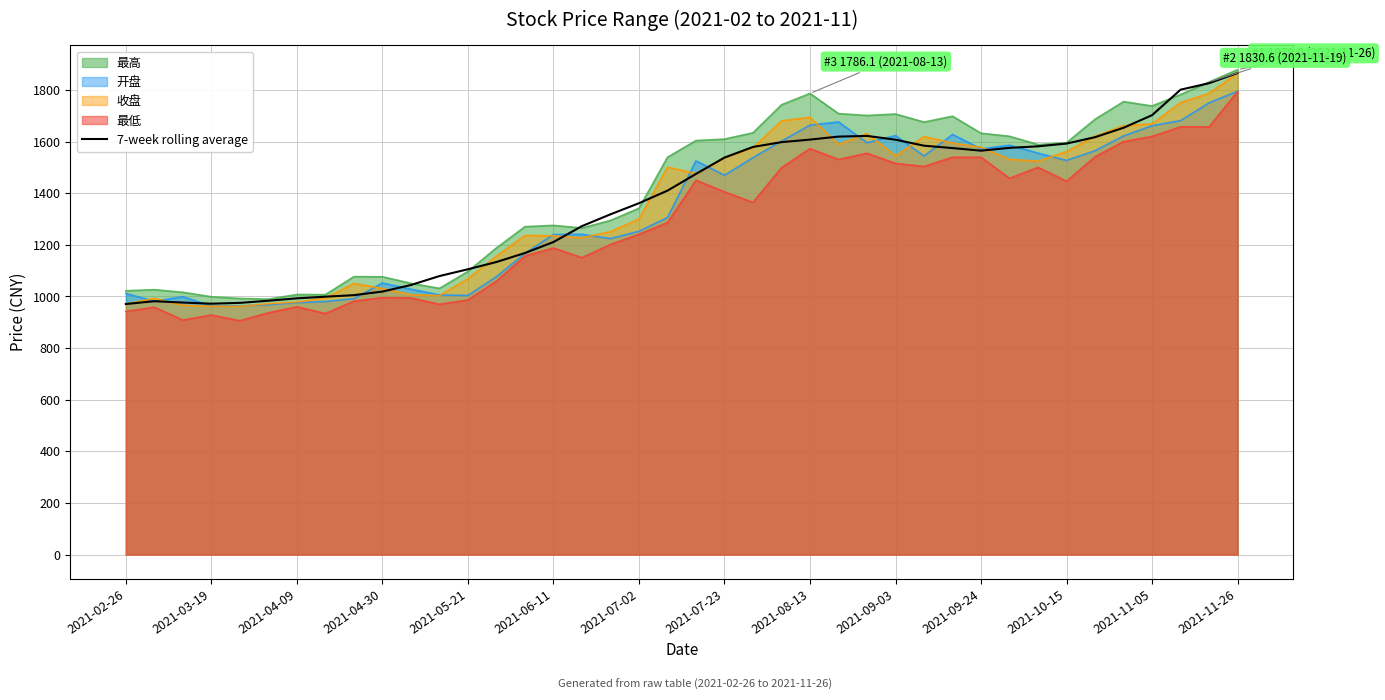

What is the maximum value shown in the chart?

1878.0